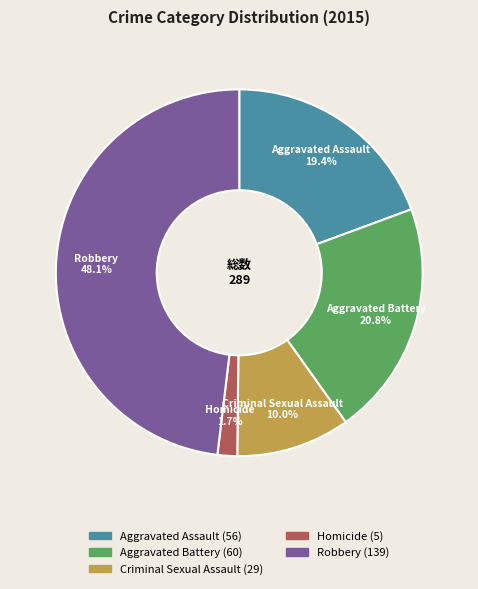

Is there a majority slice in this chart?

No